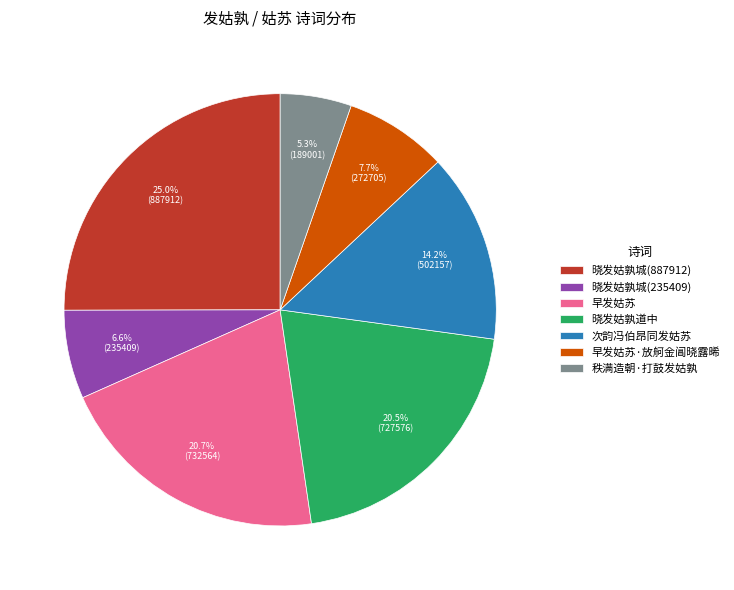

Which slice is the largest?

晓发姑孰城(887912)